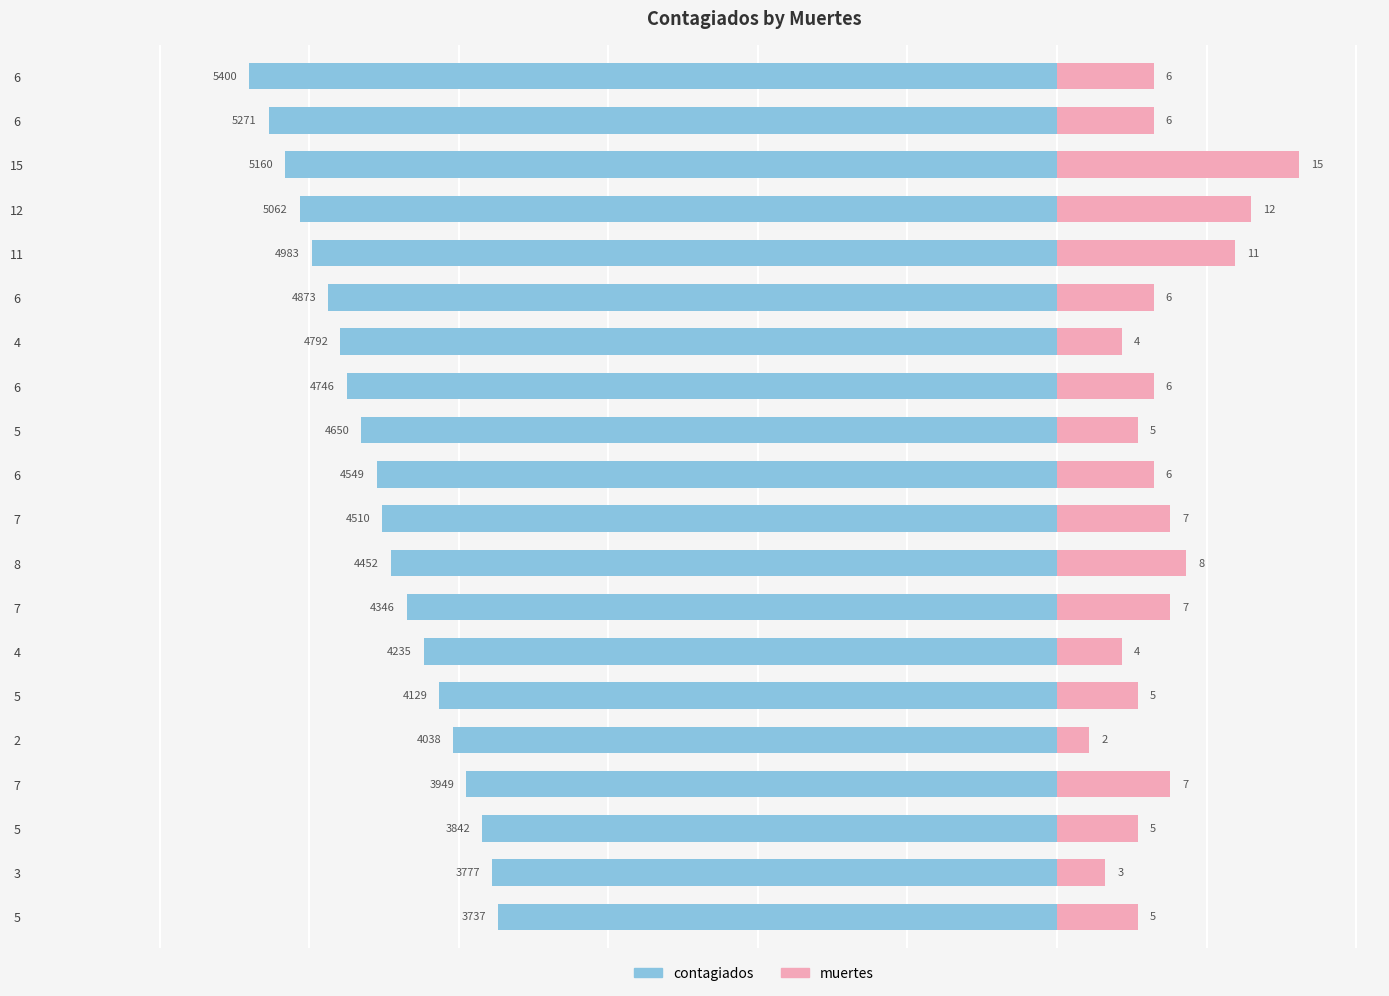

What are all the series names shown in the legend?

contagiados, muertes